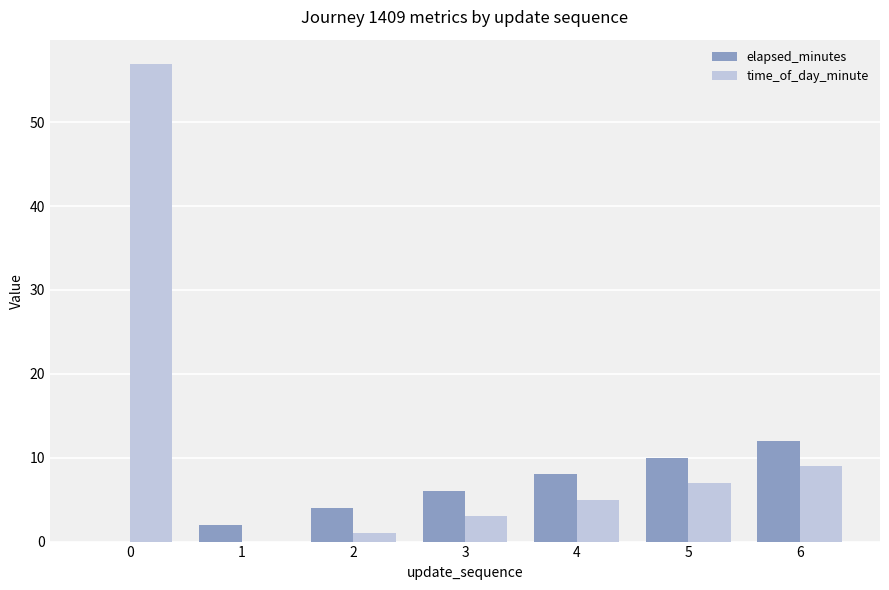

How many groups of bars are there?

7